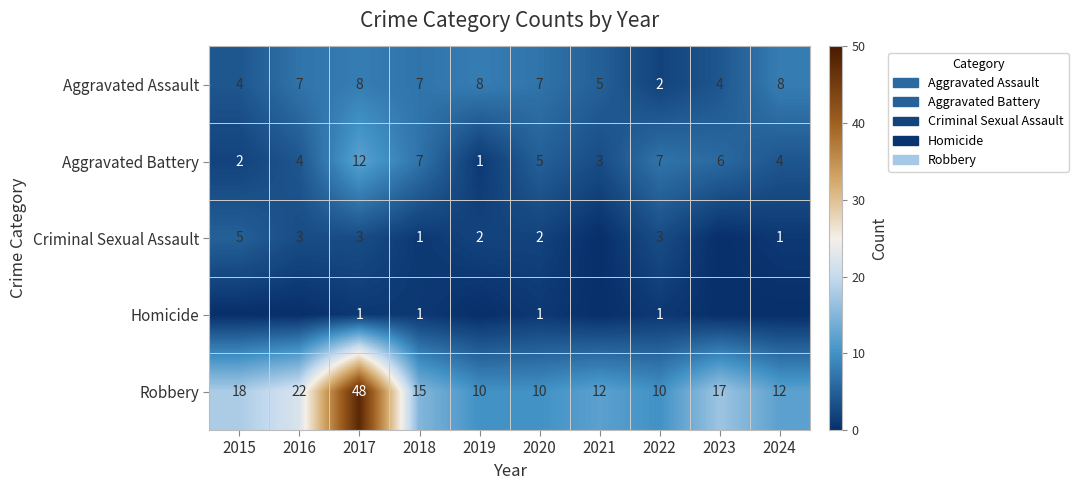

What is the maximum value for Aggravated Assault?

8